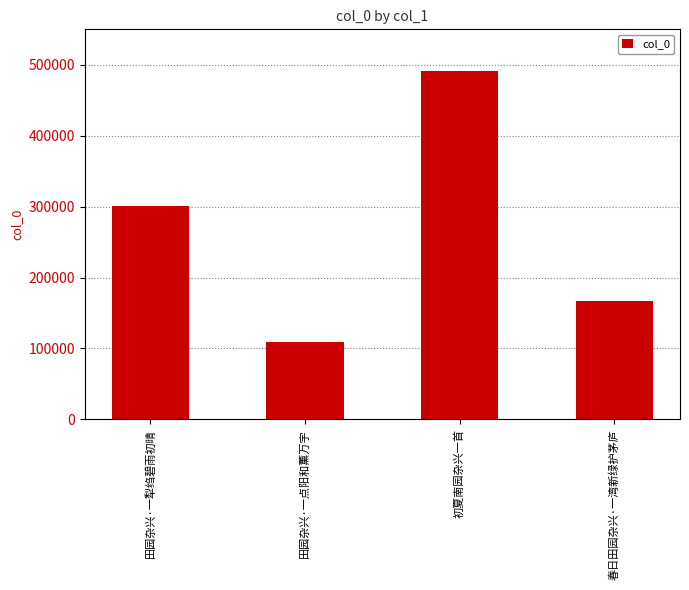

At which label is the value closest to 300195?

田园杂兴·一犁绉碧雨初晴